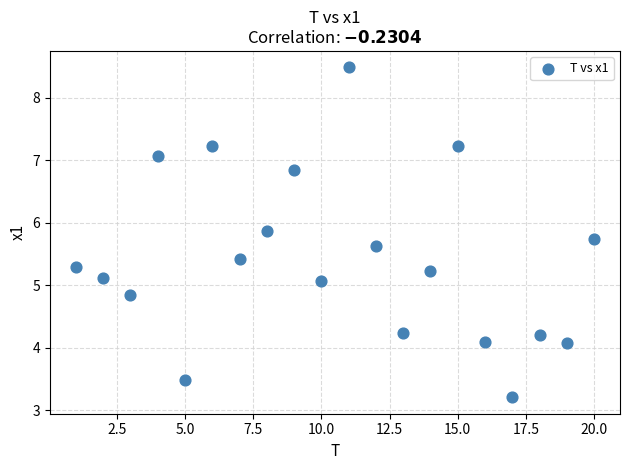

What is the range of Y values (max minus min)?

5.3